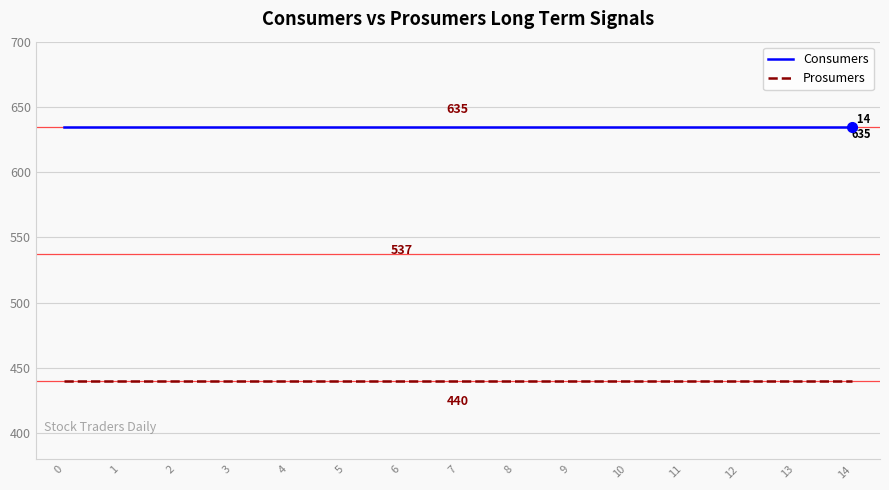

What is the highest value of the Prosumers series?

440